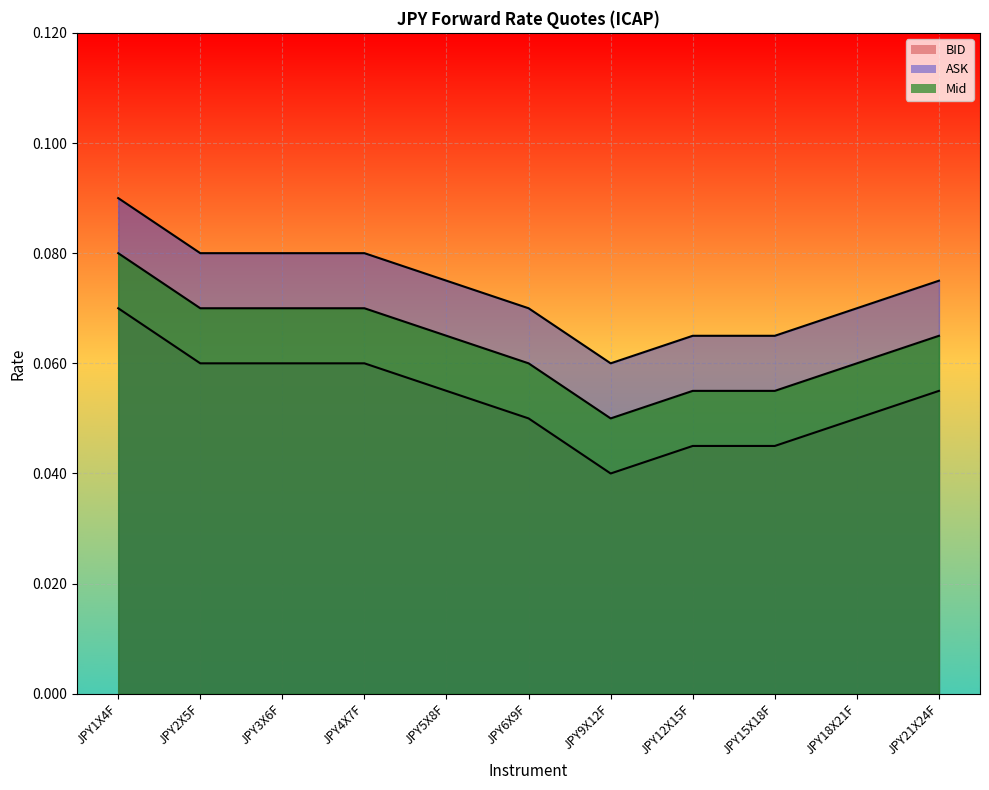

Rank the series at JPY5X8F from highest to lowest value.

ASK_line, Mid_line, BID_line